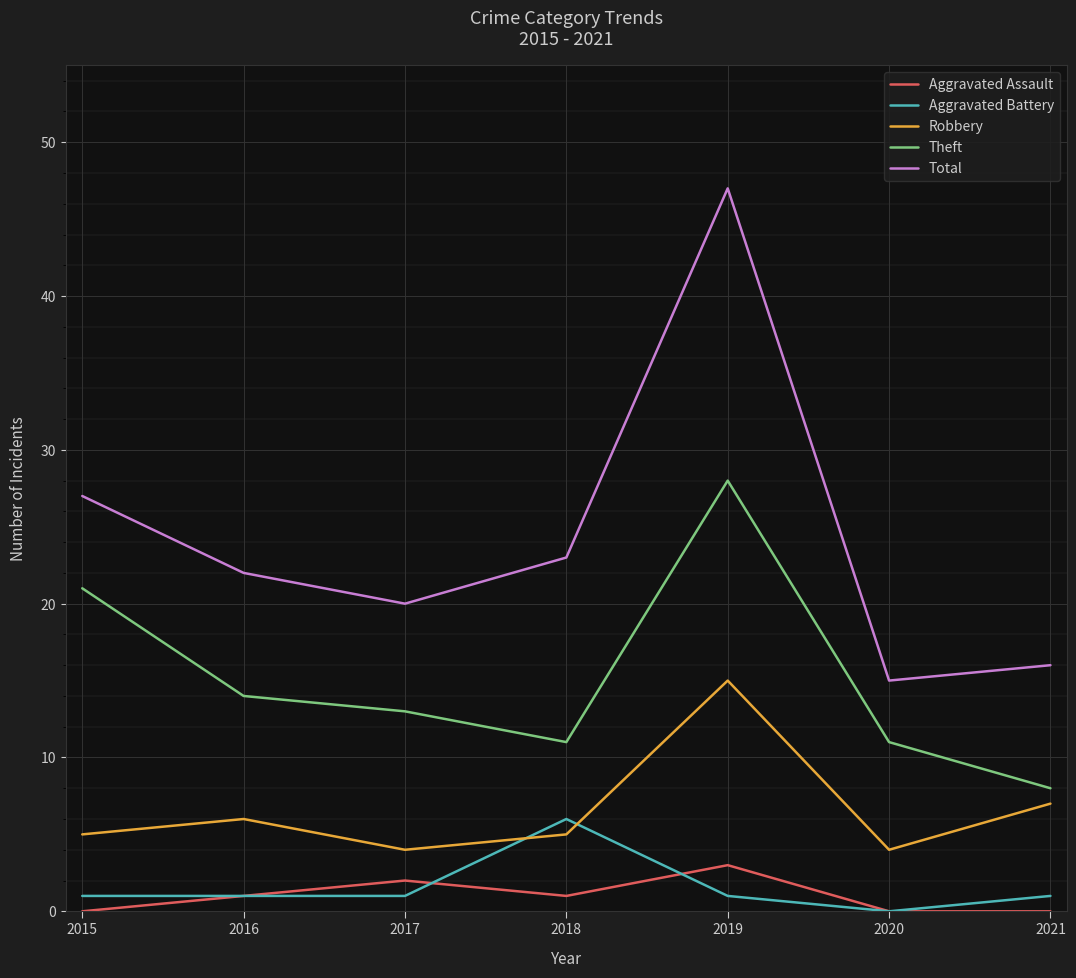

Which category has the highest value in the Aggravated Battery series?

2018